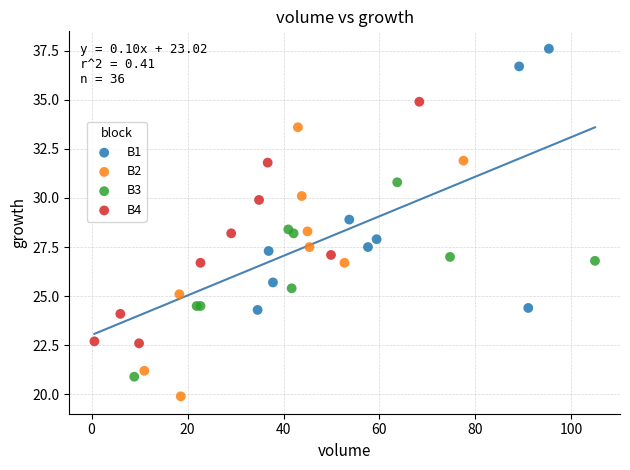

Which series reaches the maximum Y coordinate?

B1